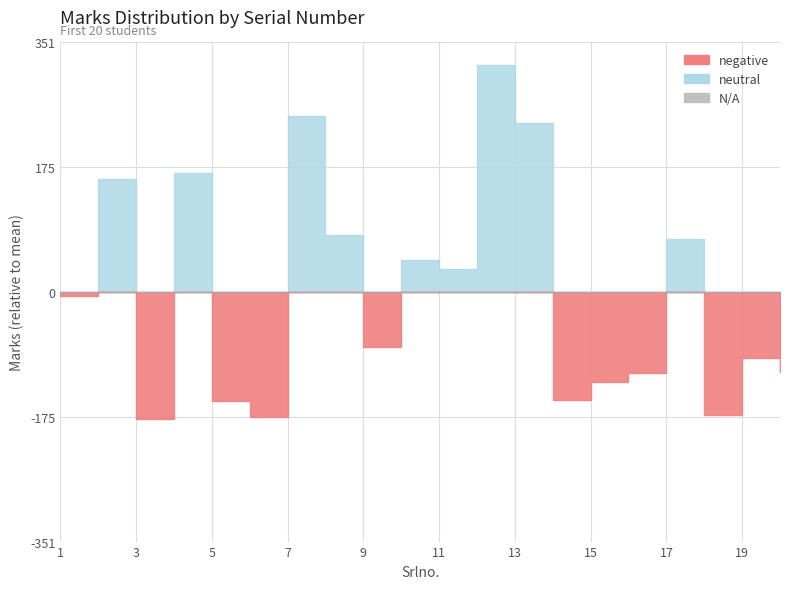

What is the value of the Srlno. point at the 19th from the left?

19